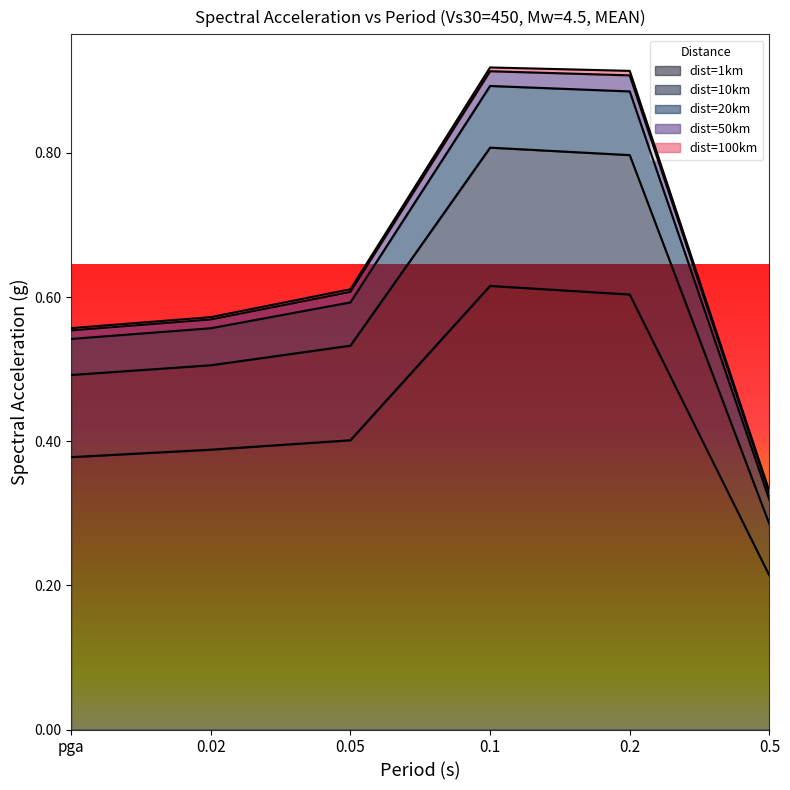

Which category has the lowest value in the dist=1km series?

0.5